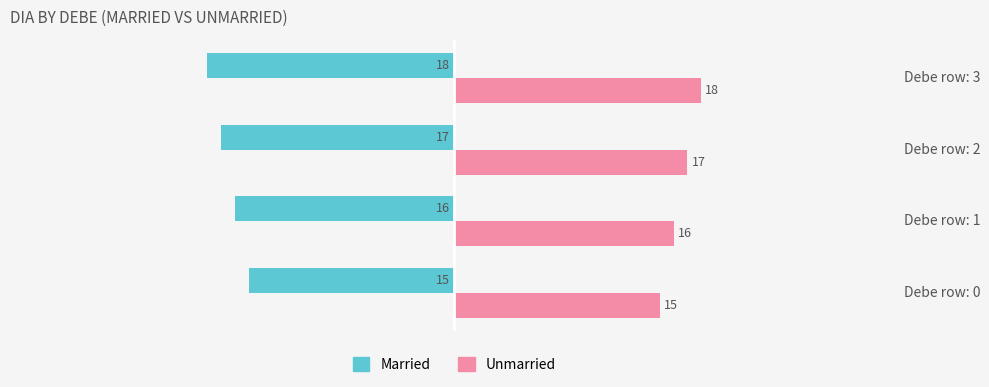

What is the difference between the highest and lowest values at Debe row: 2?

34